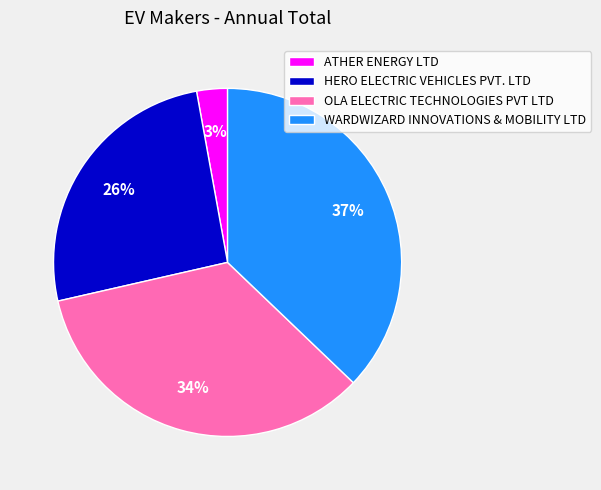

Which slice is the largest?

WARDWIZARD INNOVATIONS & MOBILITY LTD